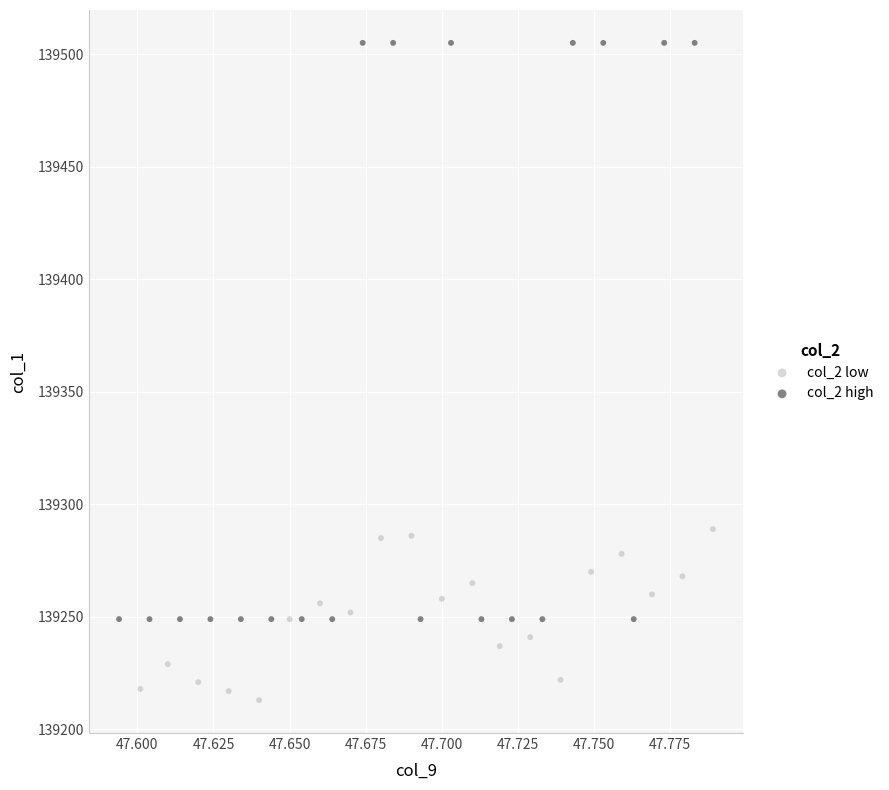

Which series has the widest spread of Y values?

col_2 high